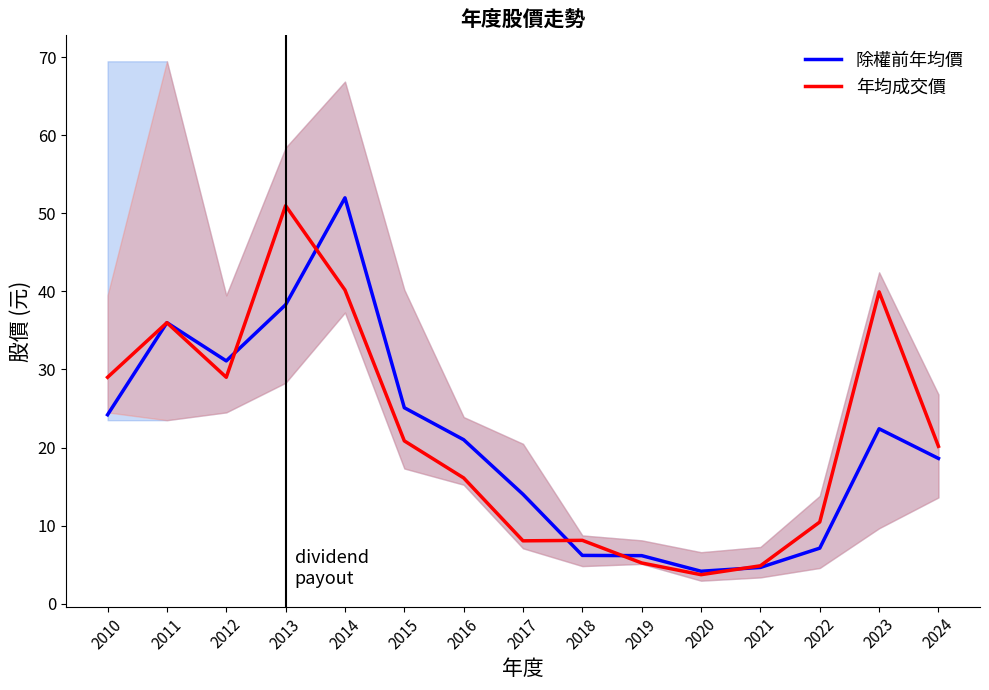

The 年均成交價 series shows 12.1 at 2018. True or false?

False